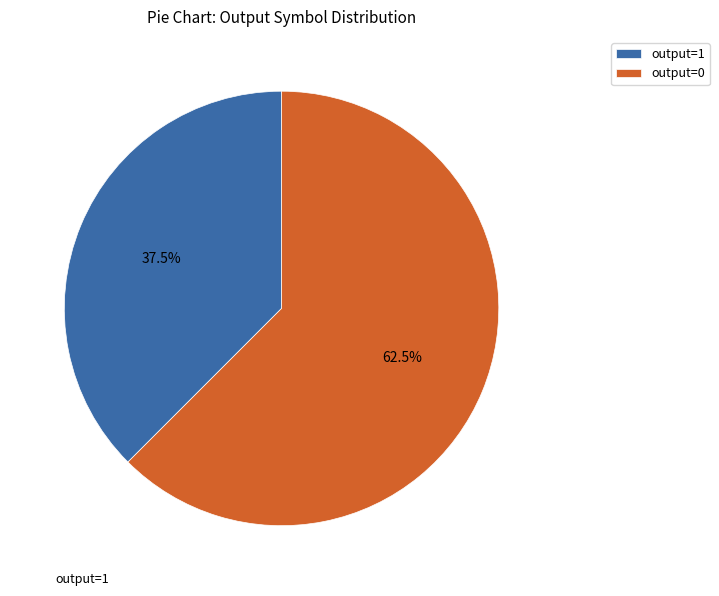

Does output=1 account for over 50% of the chart?

No